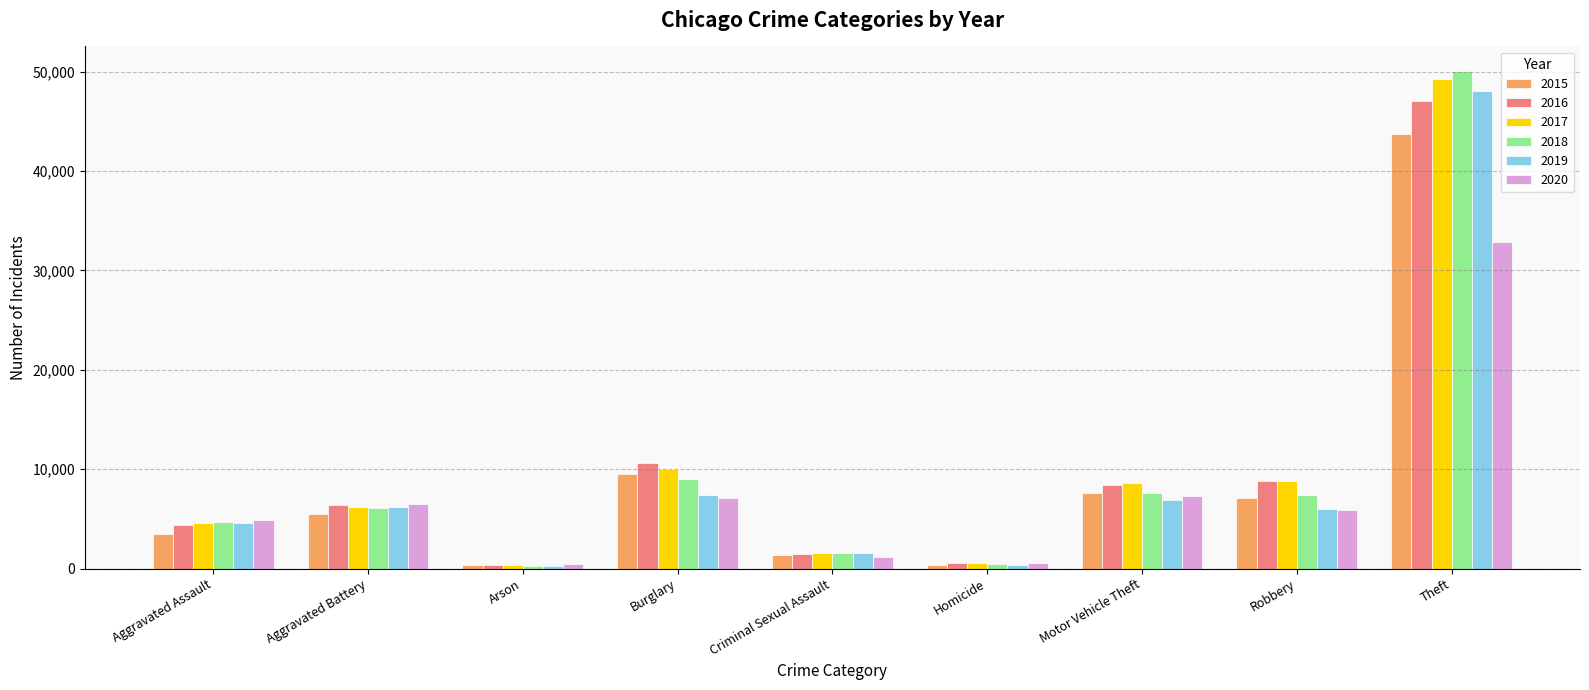

Is it true that 2015 equals 68822 at Theft?

False